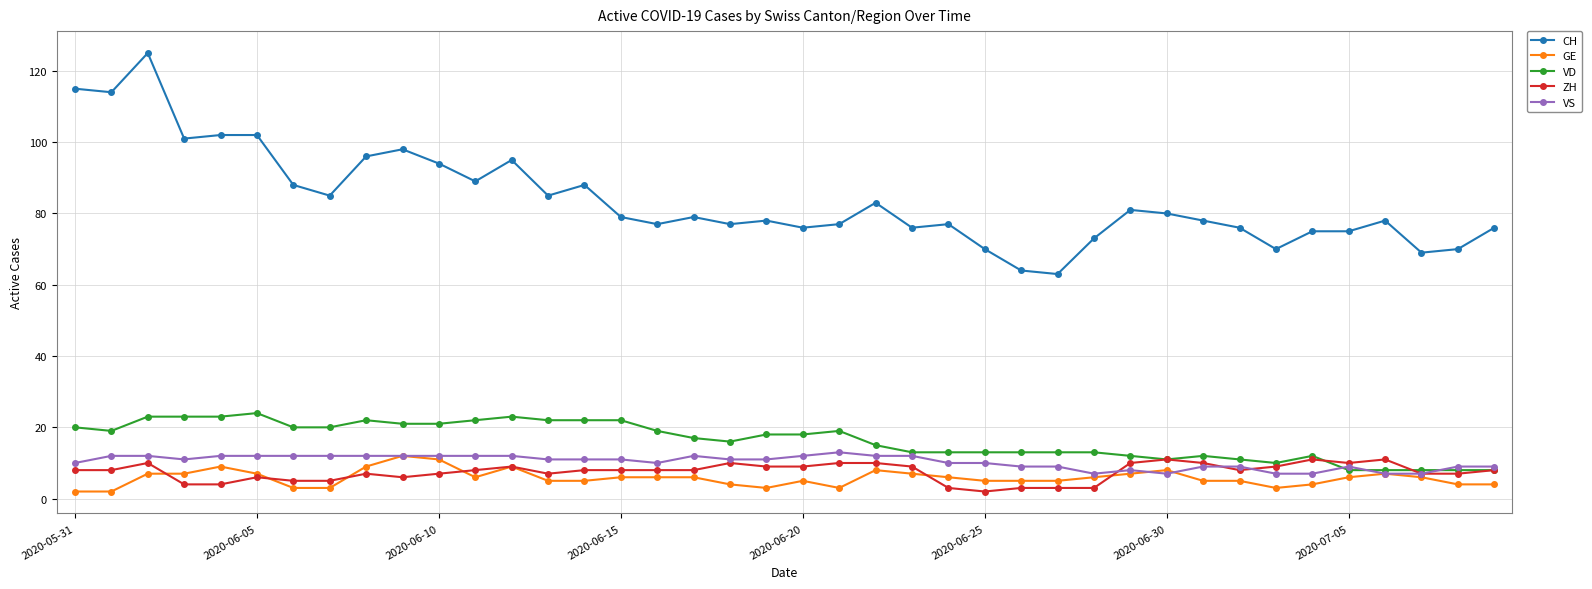

Which series has the largest total across all categories?

CH